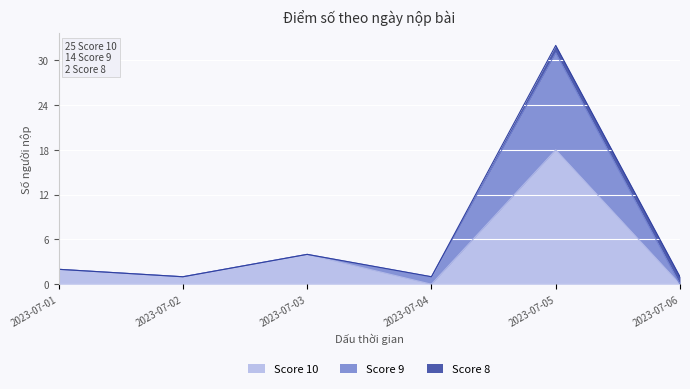

At which category is the sum across all series the highest?

2023-07-05